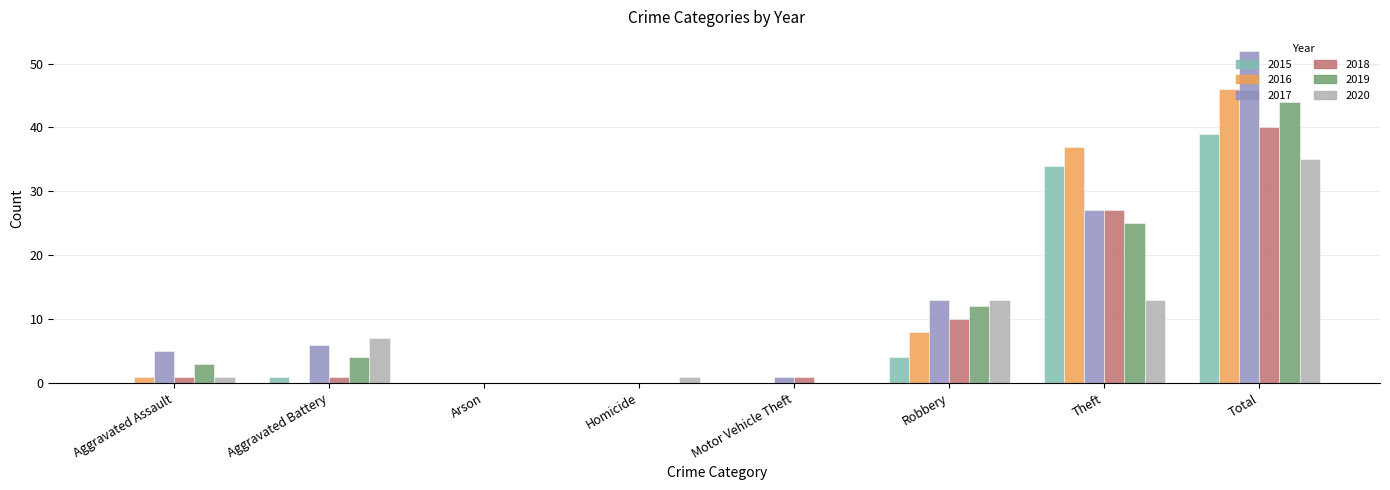

What is the spread (max minus min) of values at Motor Vehicle Theft?

1